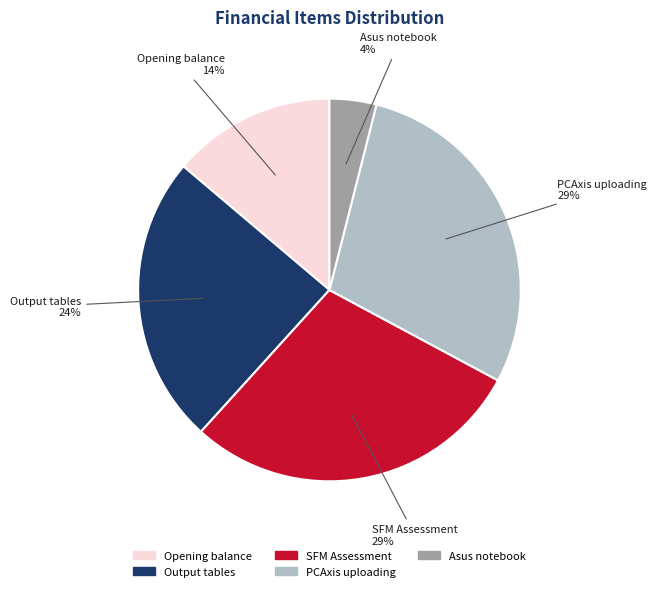

Which has a higher value, SFM Assessment or Opening balance?

SFM Assessment